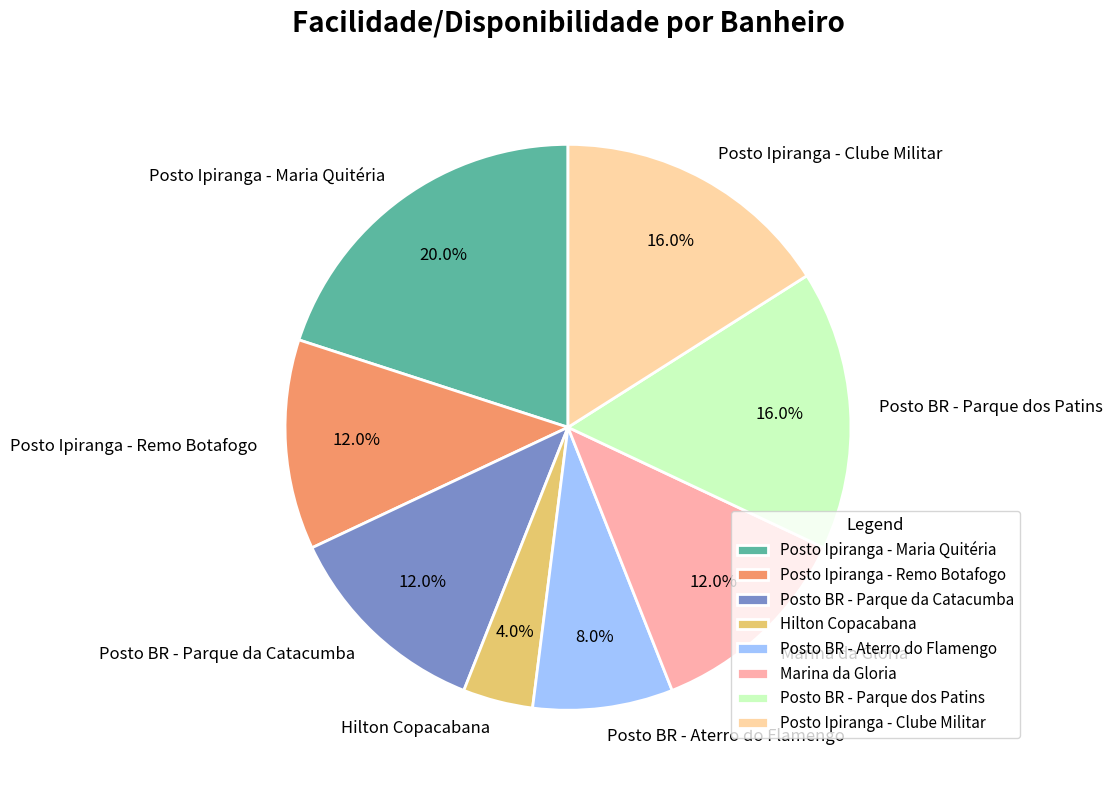

Is there any slice that represents more than half of the pie?

No